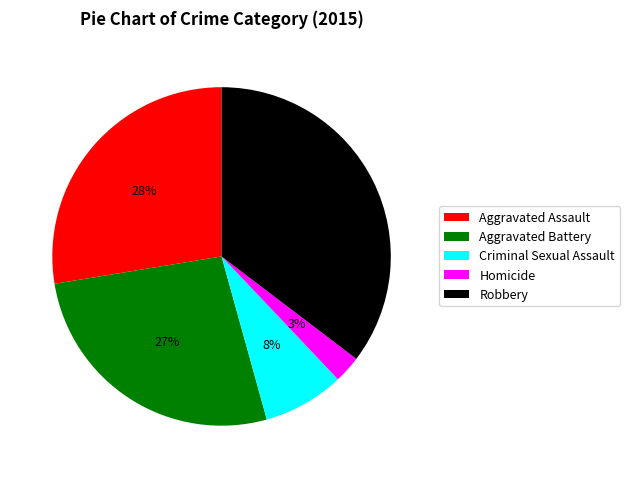

Is it true that Criminal Sexual Assault is 8% of the pie?

True